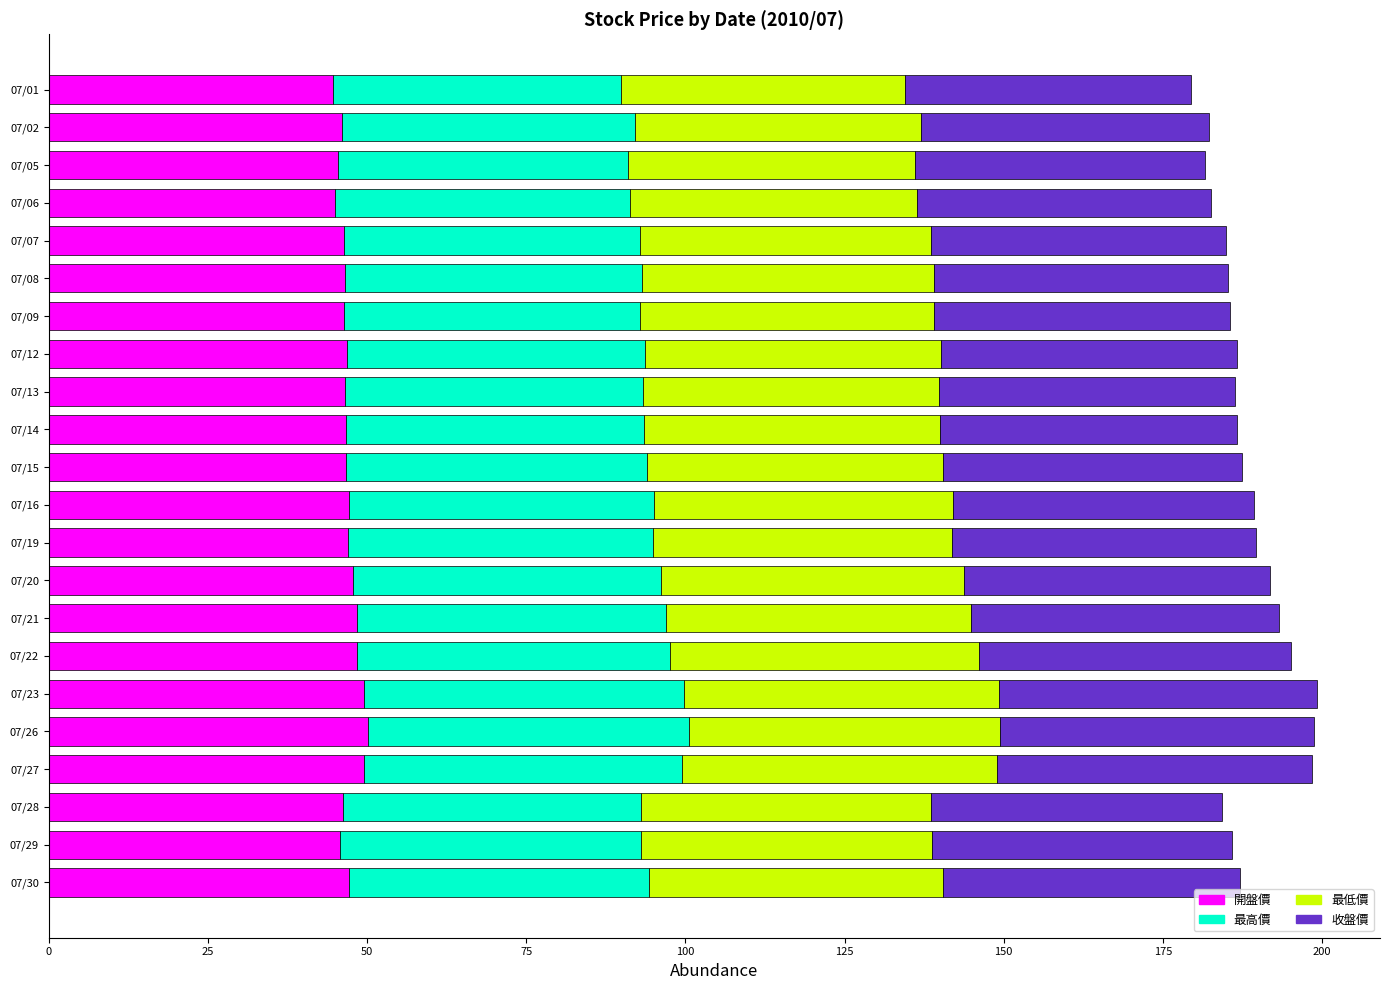

What is the total value across all series at 07/02?

182.3